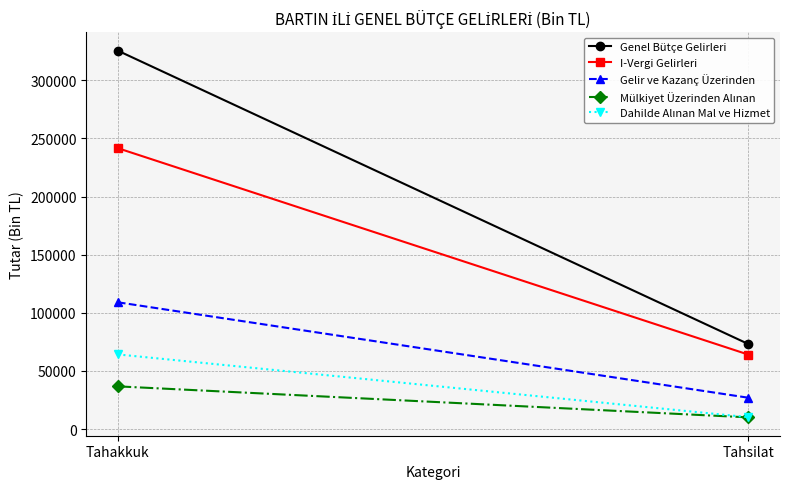

Which label corresponds to the largest value in the chart?

Tahakkuk